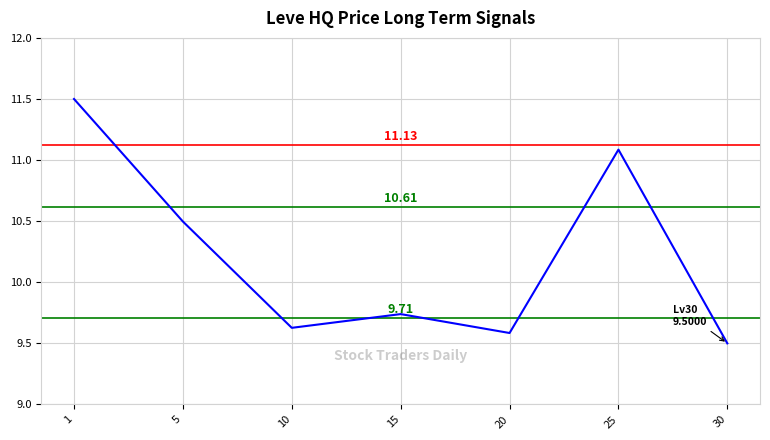

At which category does the data reach its first local peak?

15